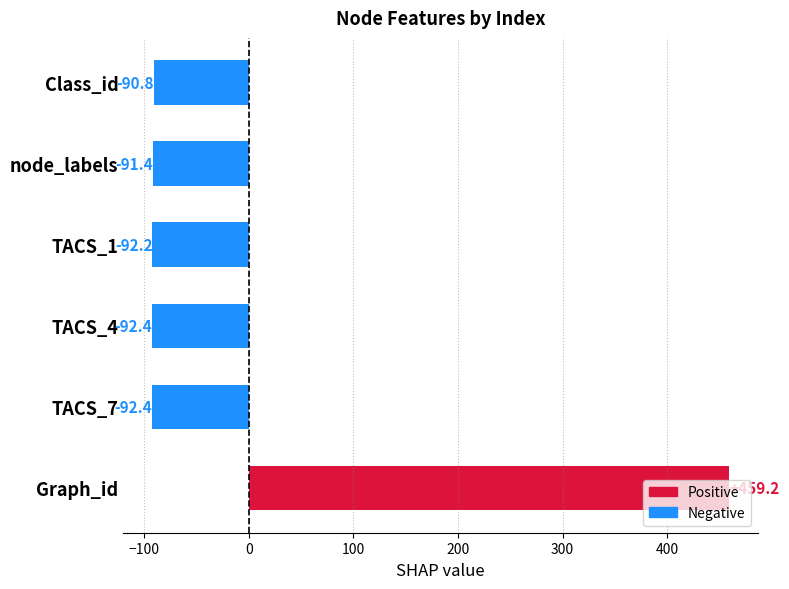

At which category does the chart reach its peak across all series?

Graph_id